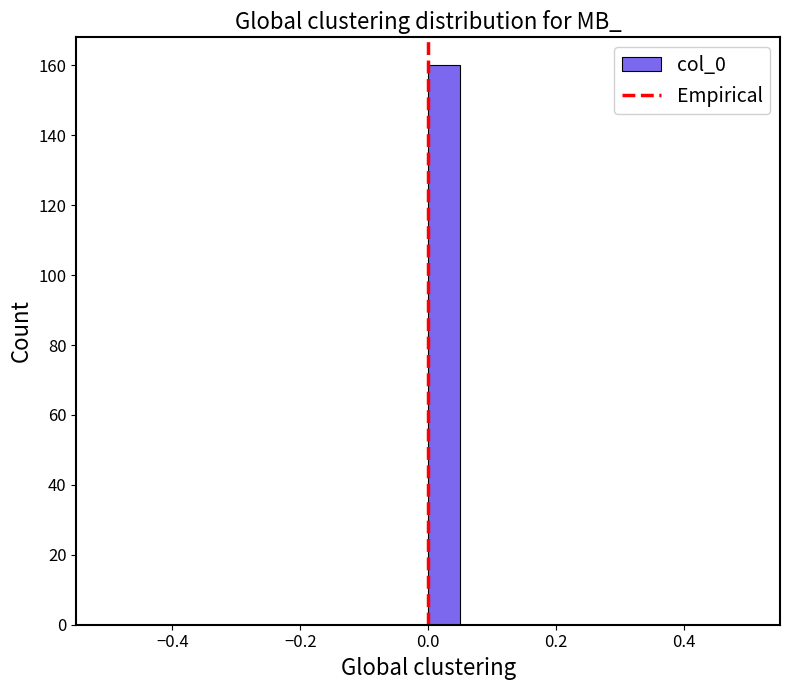

Around what value on the x-axis is the tallest bar? Give the approximate position of its centre, as read against the axis.

0.02